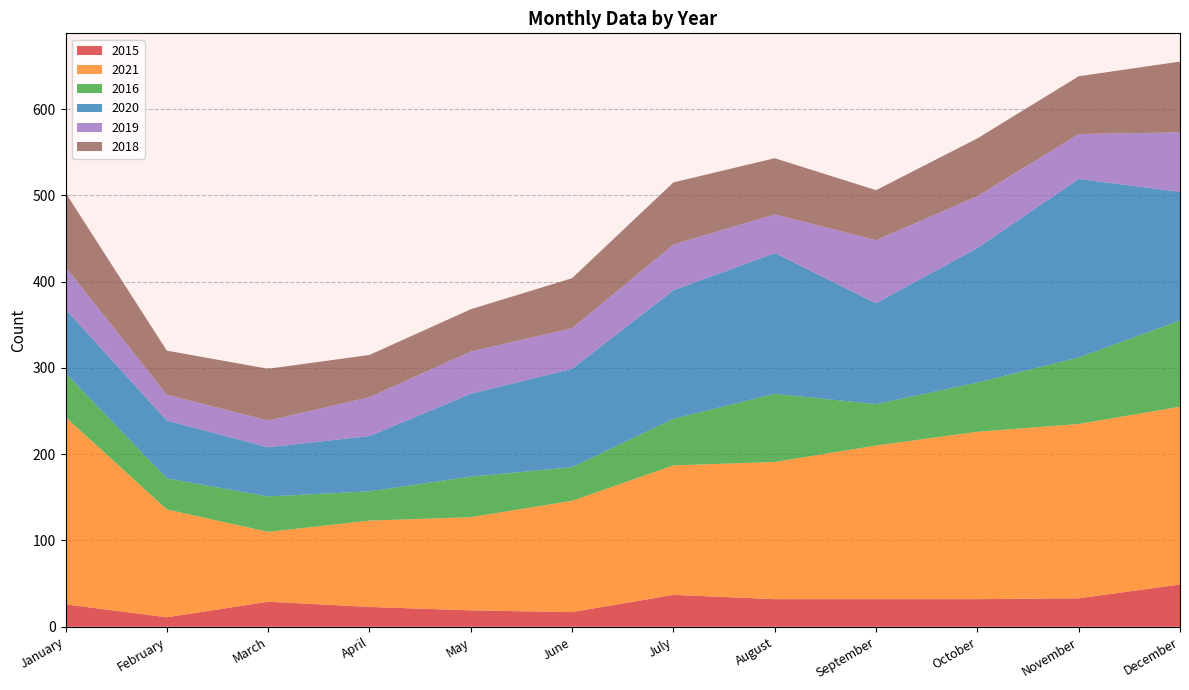

Reading left to right, what are all the values shown in this chart?

2015: January=26	February=11	March=29	April=23	May=19	June=17	July=37	August=32	September=32	October=32	November=33	December=49
2021: January=217	February=125	March=81	April=100	May=108	June=129	July=150	August=159	September=178	October=194	November=202	December=206
2016: January=51	February=36	March=41	April=34	May=47	June=39	July=54	August=79	September=48	October=57	November=77	December=100
2020: January=74	February=67	March=57	April=64	May=96	June=114	July=149	August=163	September=117	October=156	November=207	December=149
2019: January=49	February=30	March=31	April=45	May=49	June=47	July=53	August=45	September=73	October=60	November=52	December=69
2018: January=86	February=51	March=60	April=49	May=49	June=58	July=72	August=65	September=58	October=67	November=67	December=82